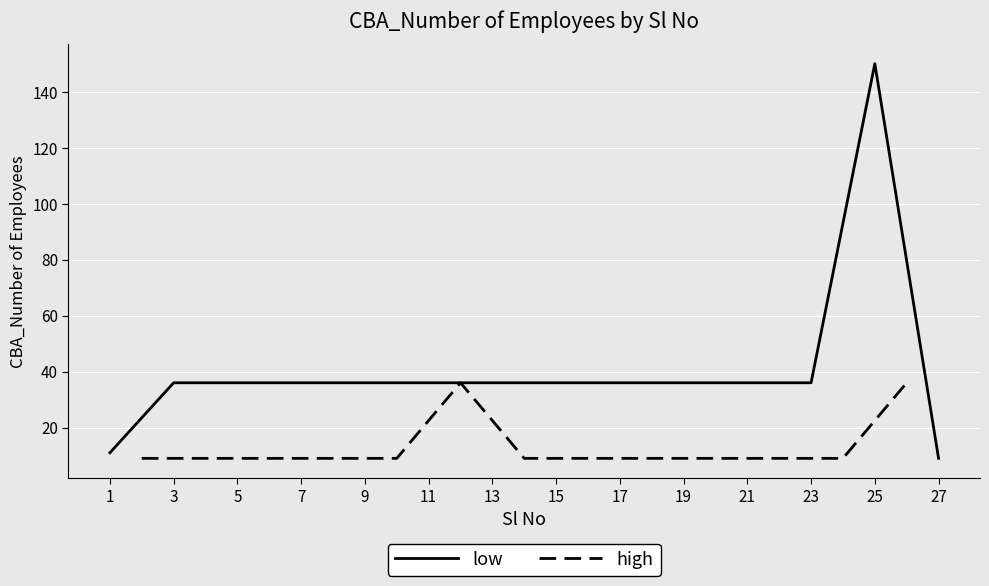

What is the approximate value of low at 19, to the nearest 10?

40